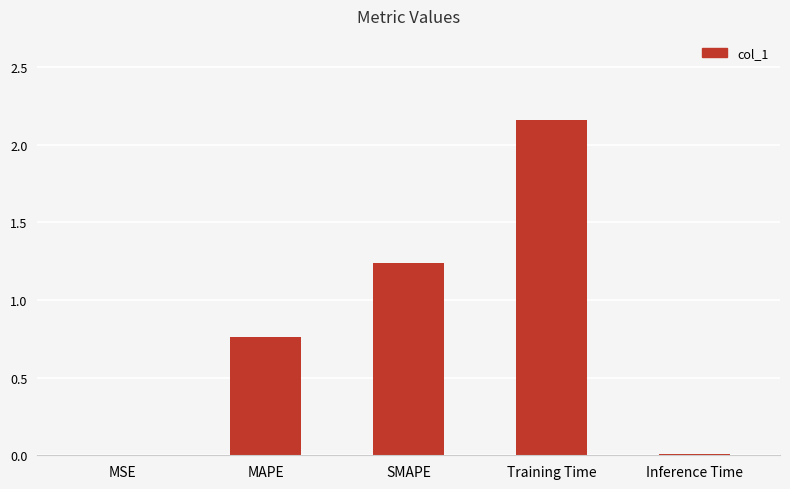

The chart shows a value of 1.3 at MAPE. True or false?

False